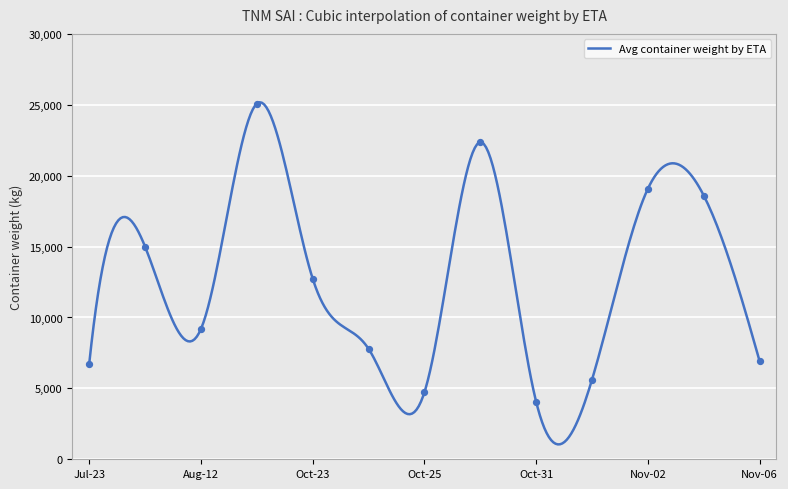

Between 27-07-2023 and 30-10-2023, which is larger?

30-10-2023